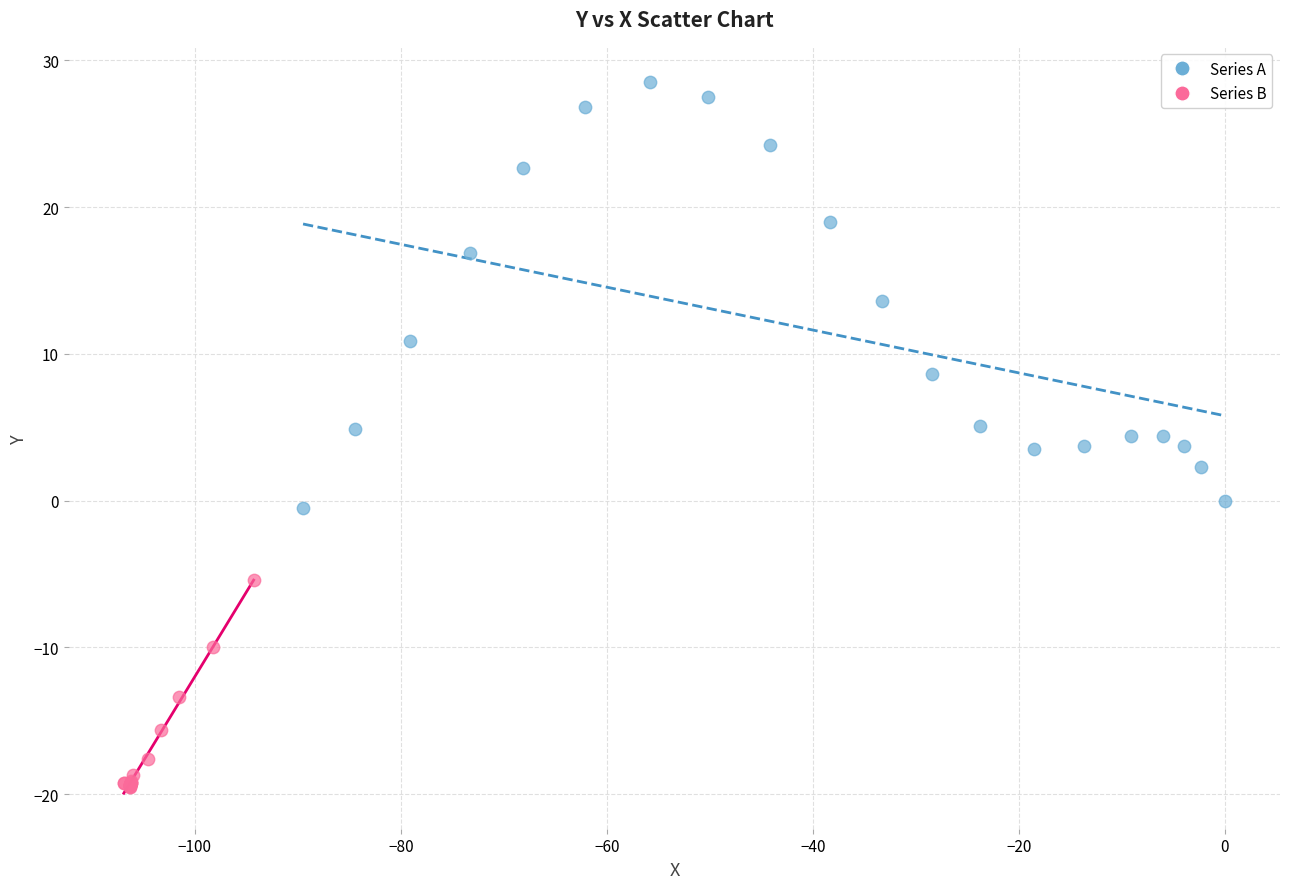

Which series contains the highest Y value?

Series A